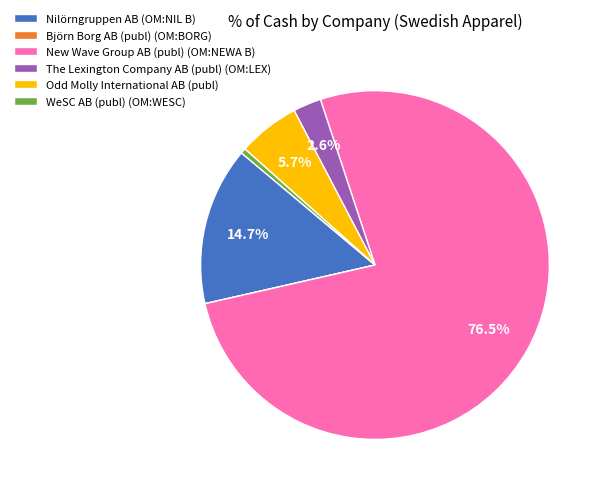

Between WeSC AB (publ) (OM:WESC) and Odd Molly International AB (publ), which is larger?

Odd Molly International AB (publ)